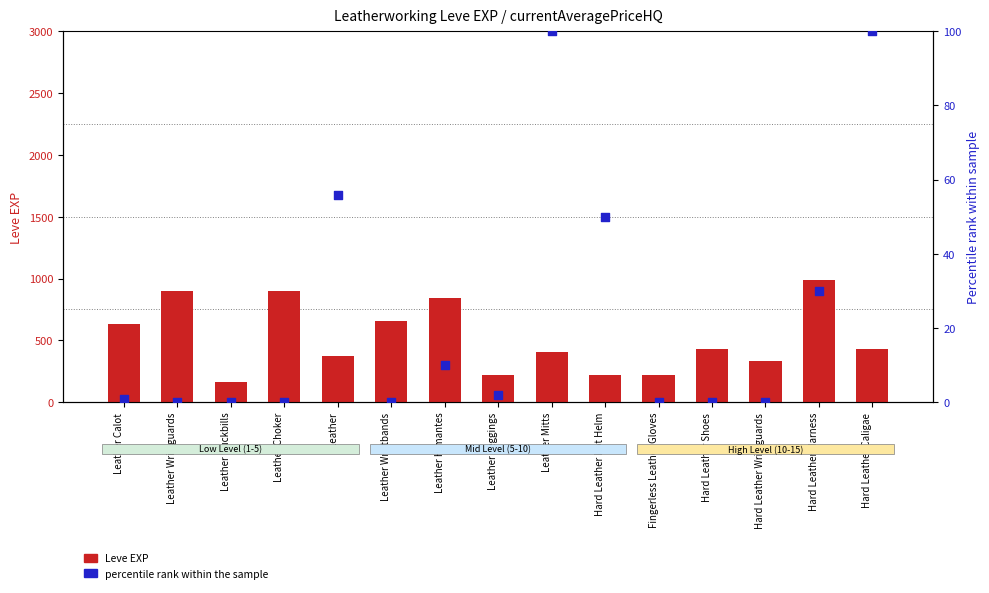

Which series reaches the minimum Y coordinate?

percentile rank within the sample